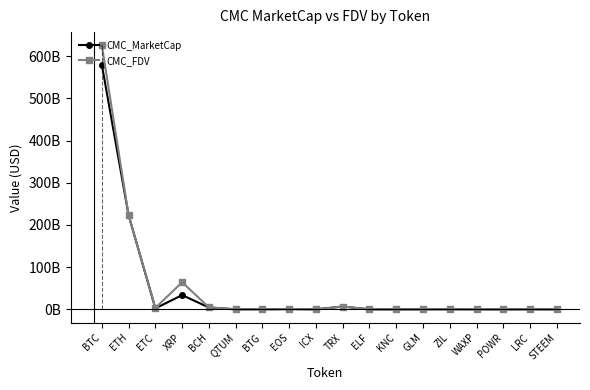

What is the minimum value shown in the chart?

75232790.9